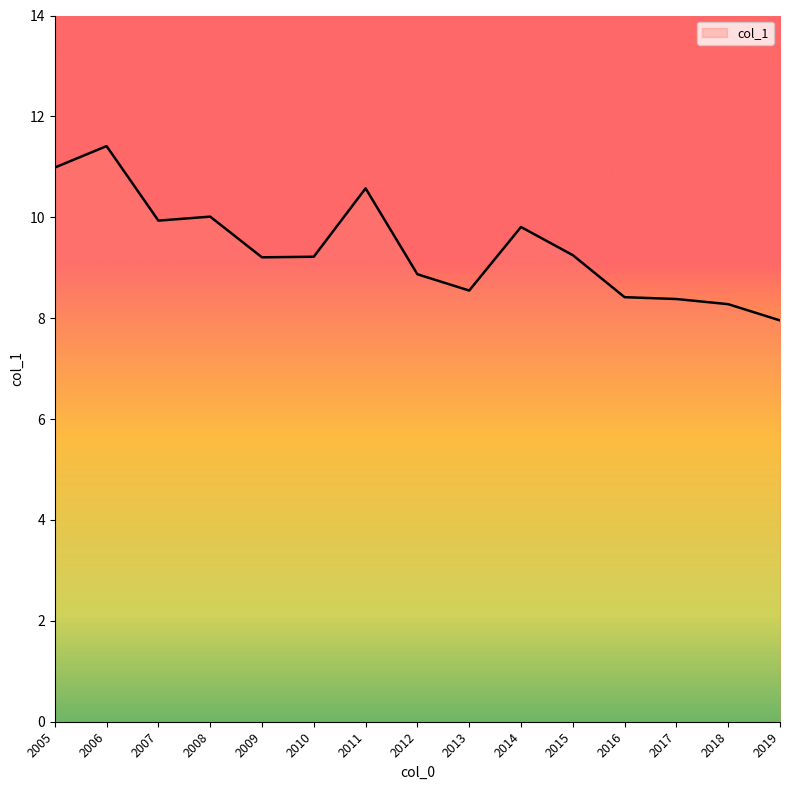

The value at 2017 is 5.1. True or false?

False